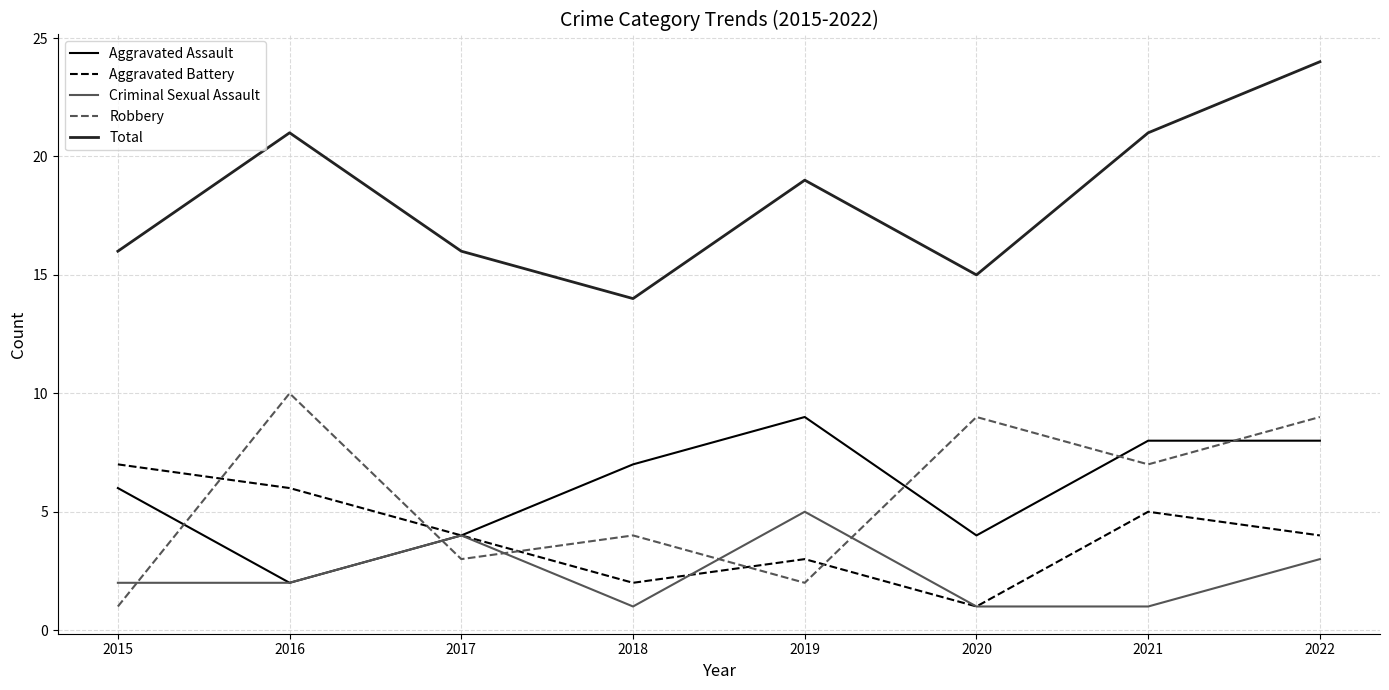

What are all the series names shown in the legend?

Aggravated Assault, Aggravated Battery, Criminal Sexual Assault, Robbery, Total